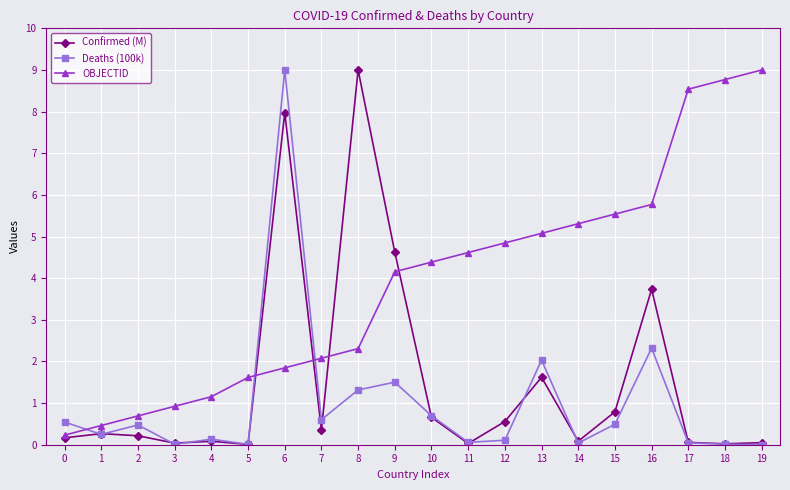

Is the value of Confirmed (M) at 14 greater than the value of OBJECTID at 11?

No